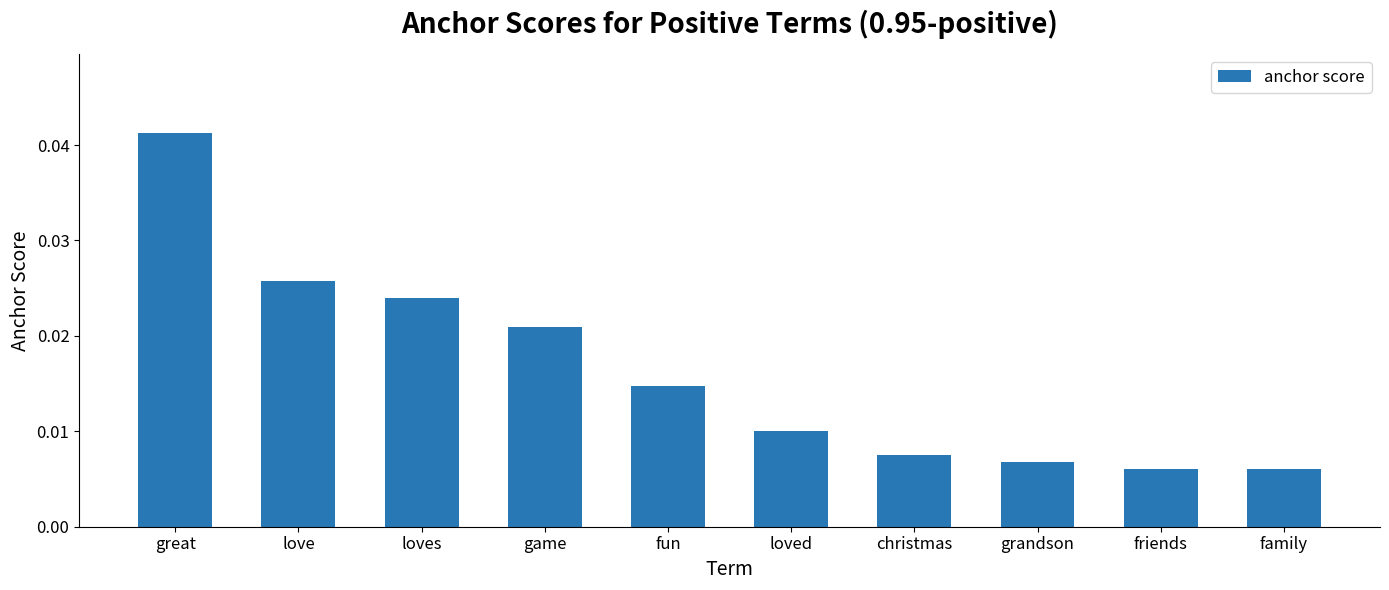

What is the label of the 6th bar from the left?

loved